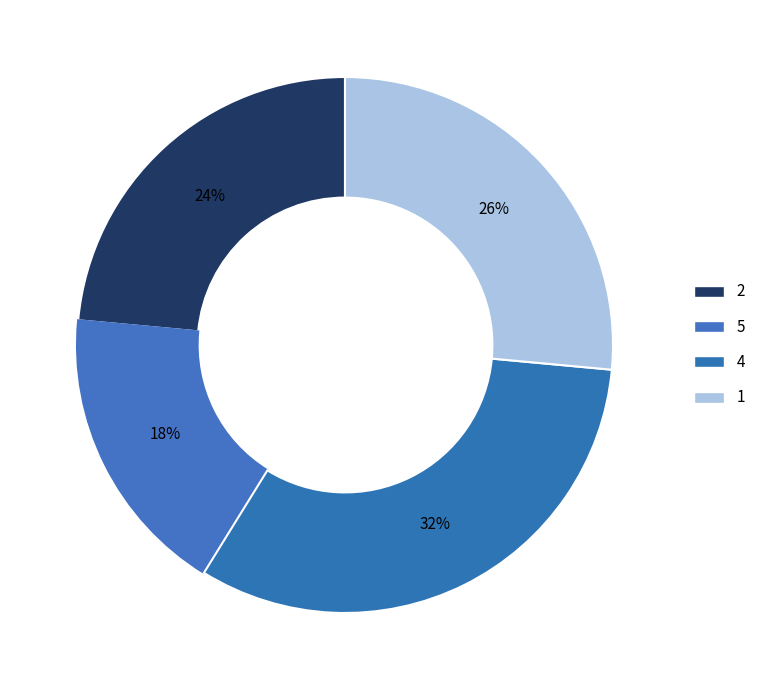

Does 4 account for over 50% of the chart?

No